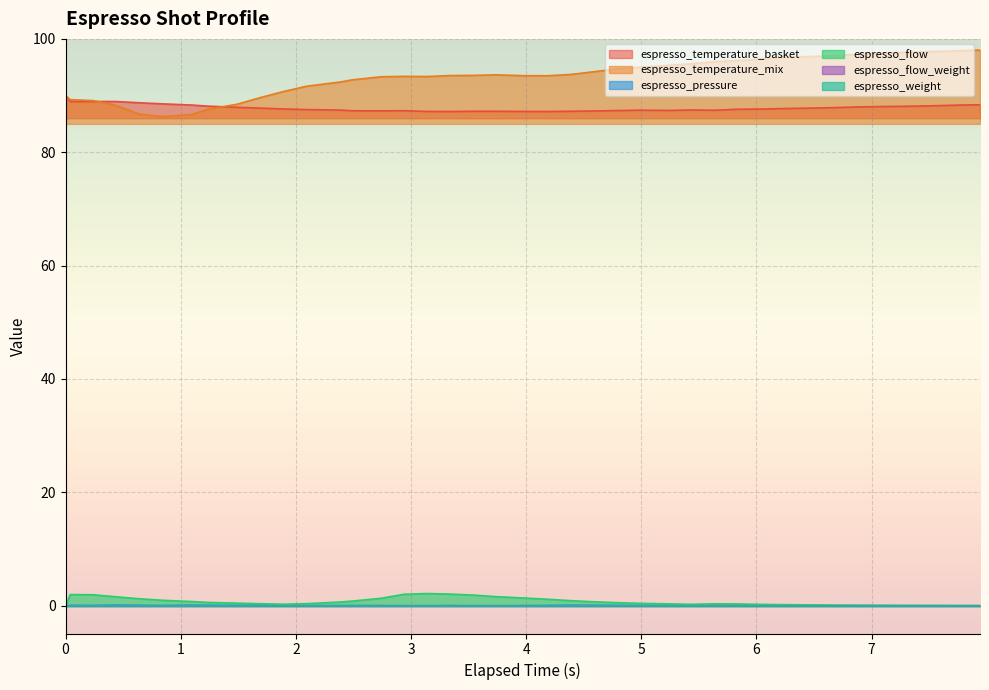

True or false: espresso_pressure and espresso_temperature_basket cross at least once.

False